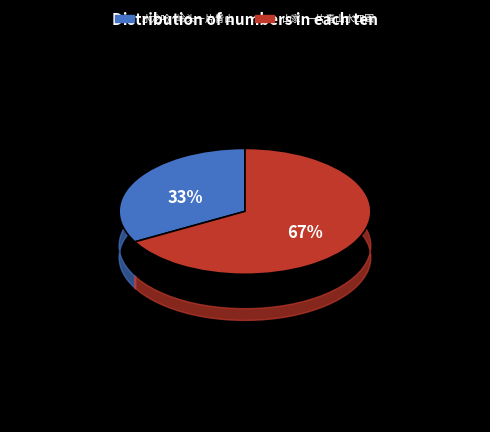

To the nearest percent, what is the combined percentage of 水龙吟·岭头一片青山 and 山家·一片青山水四围?

100%